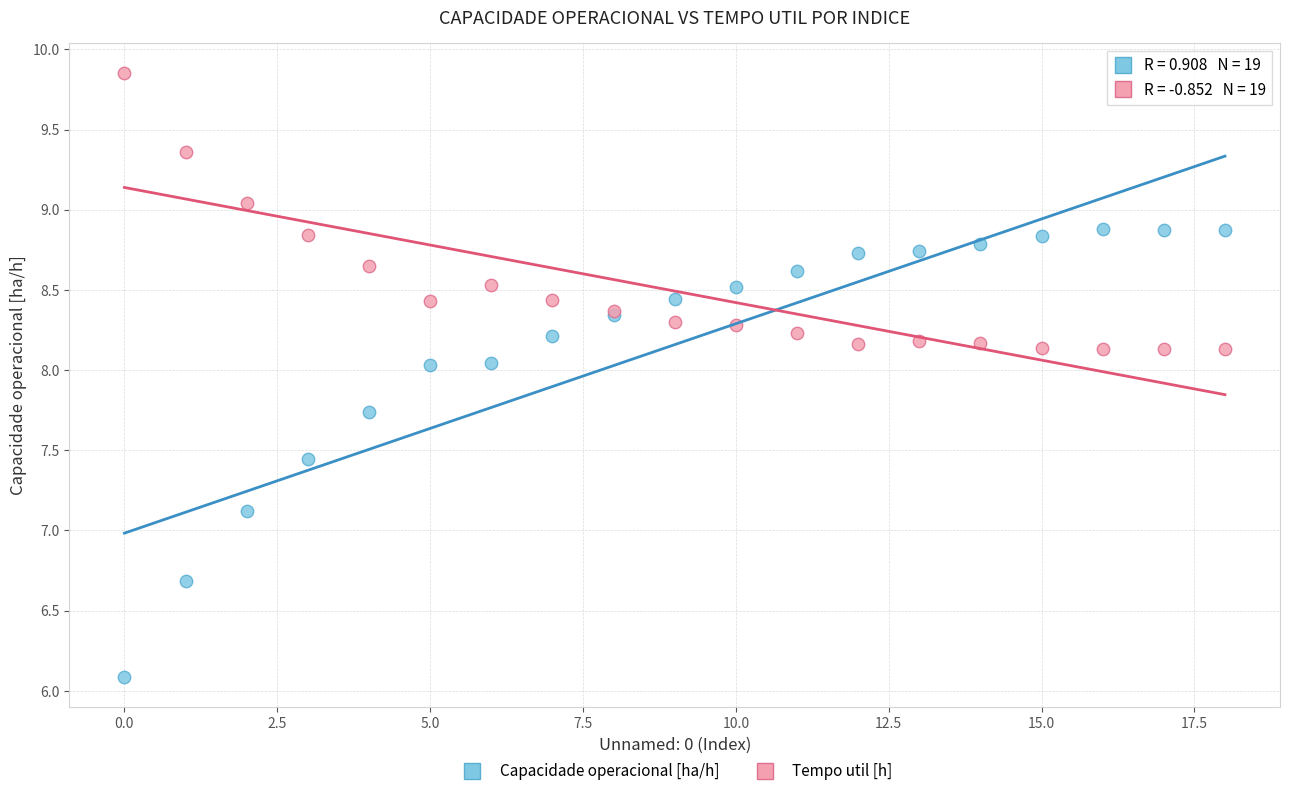

Which series contains the lowest Y value?

Capacidade operacional [ha/h]